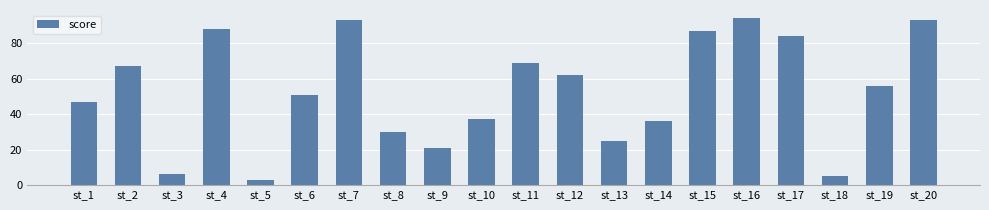

What is the greatest value displayed?

94